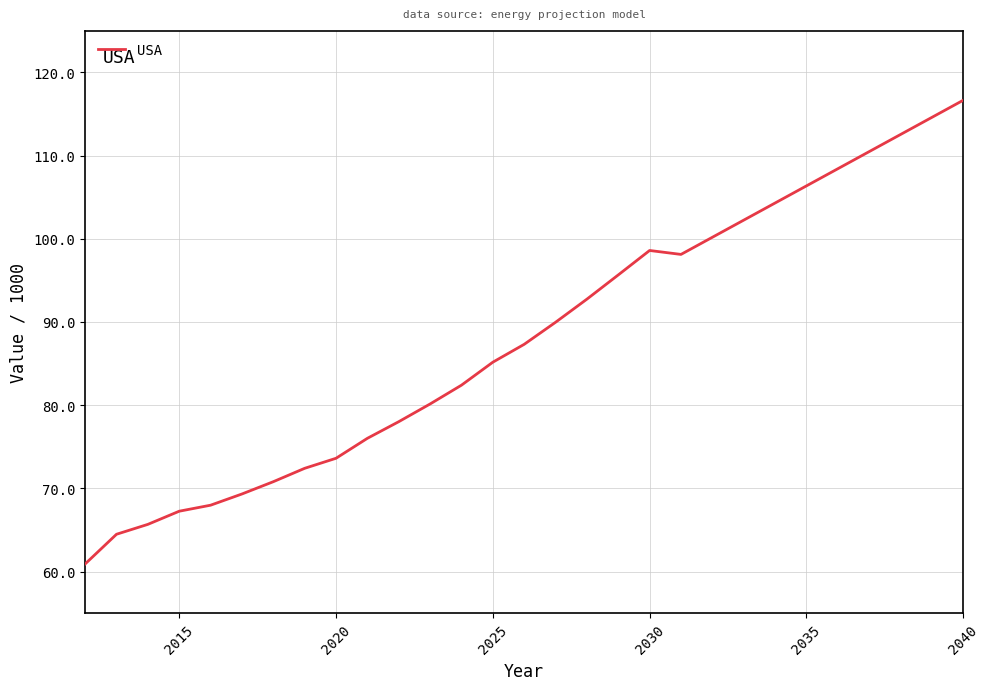

What is the greatest value displayed?

116.6